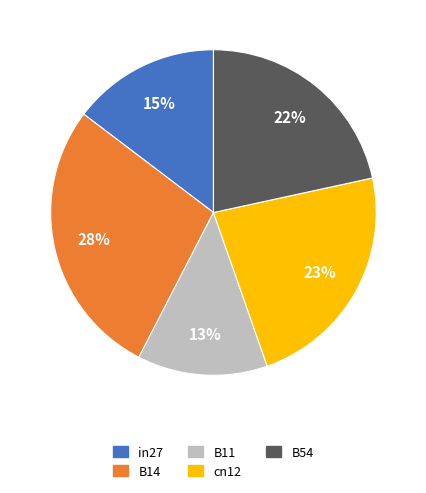

Do in27 and B54 together represent more than half of the pie?

No